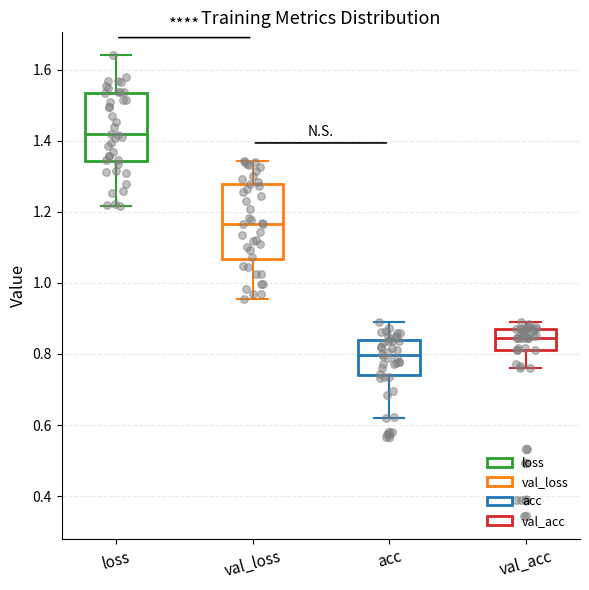

Which box's median line is the highest?

loss